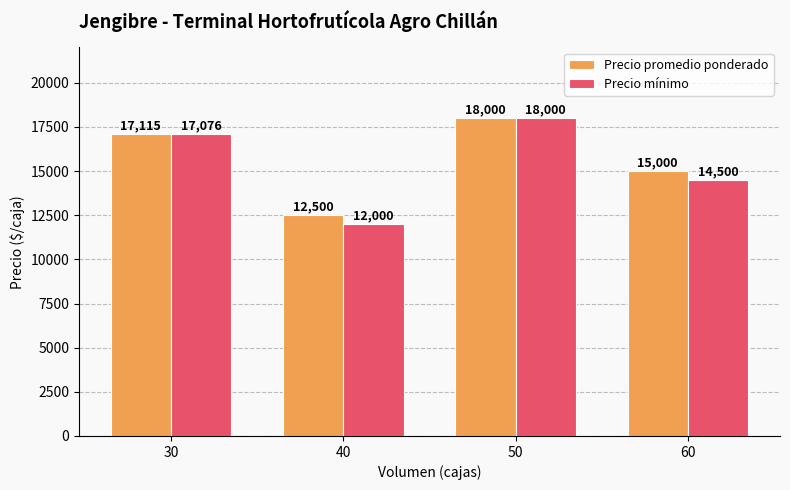

Which series has the widest spread of values?

Precio mínimo